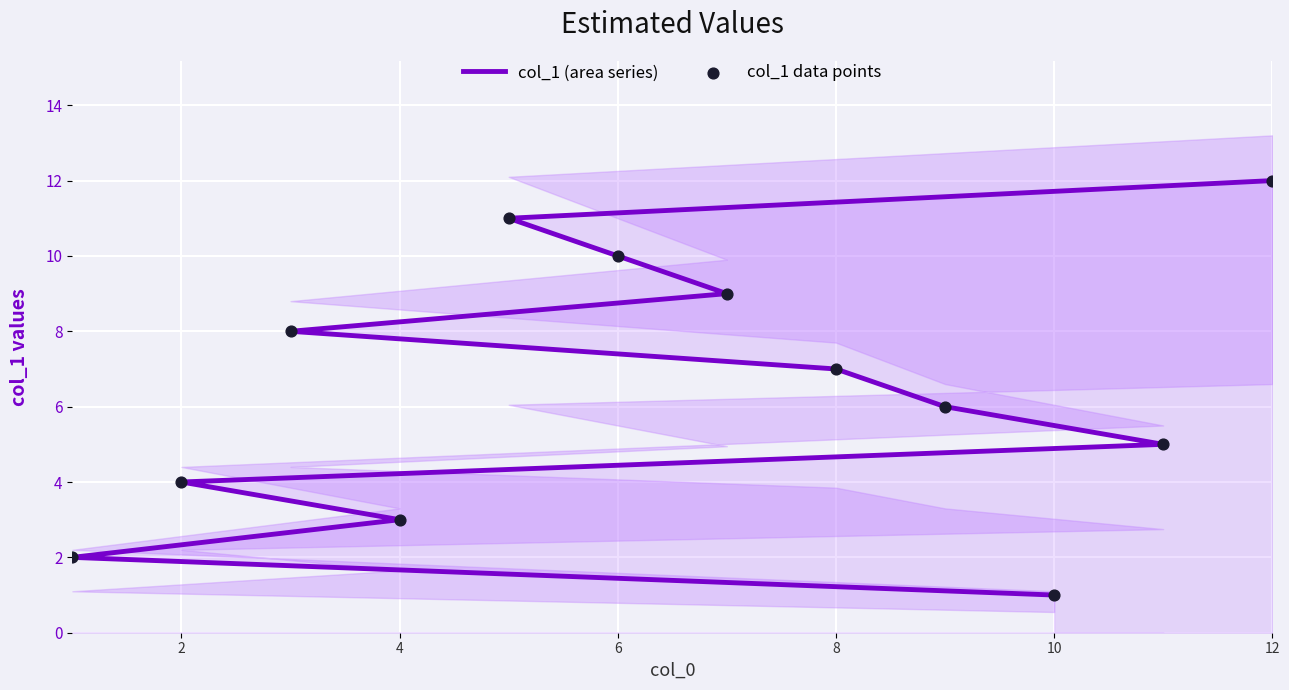

What are all the series names shown in the legend?

col_1 (area series), col_1 data points